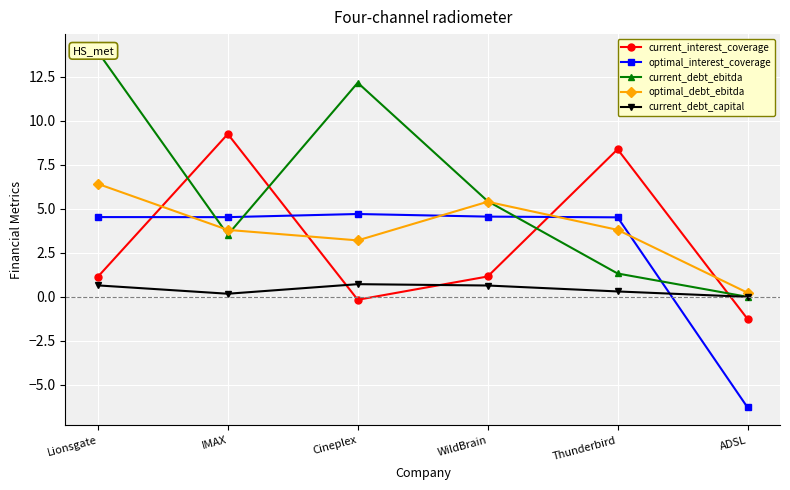

At which category is the sum across all series the highest?

Lionsgate